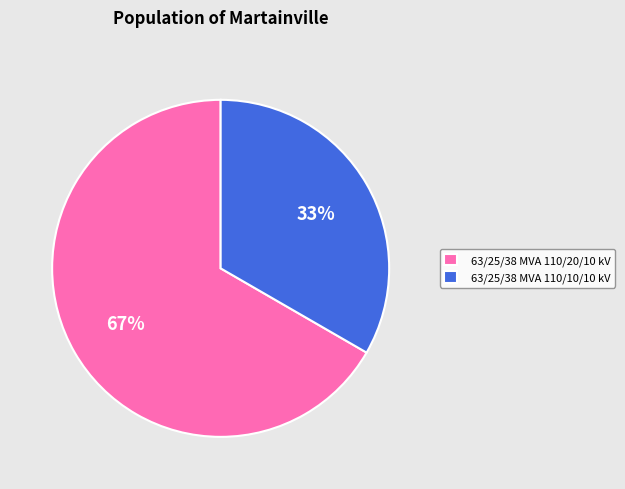

Do 63/25/38 MVA 110/10/10 kV and 63/25/38 MVA 110/20/10 kV together represent more than half of the pie?

Yes